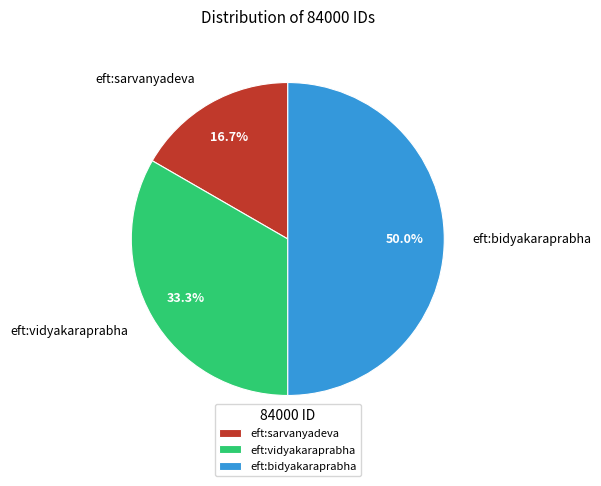

True or false: eft:vidyakaraprabha accounts for 33% of the total.

True